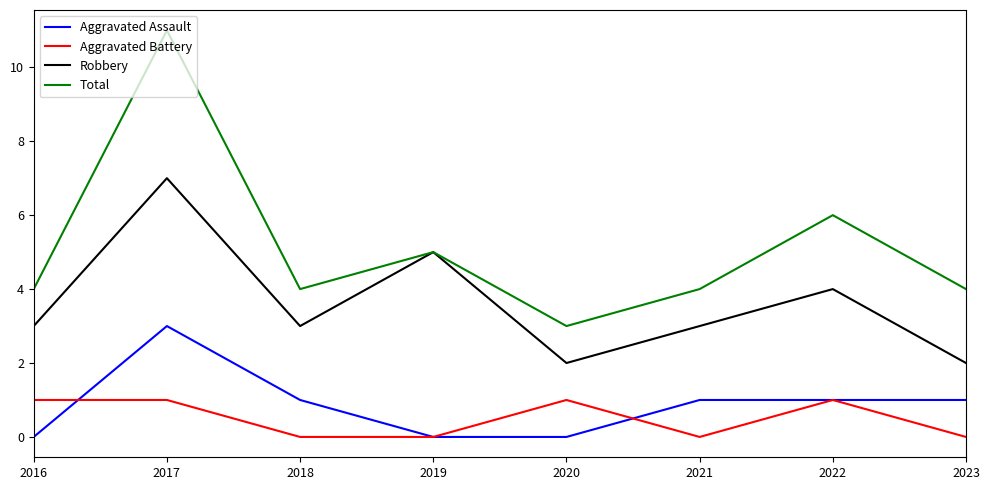

List the series in order of their peak value, lowest first.

Aggravated Battery, Aggravated Assault, Robbery, Total